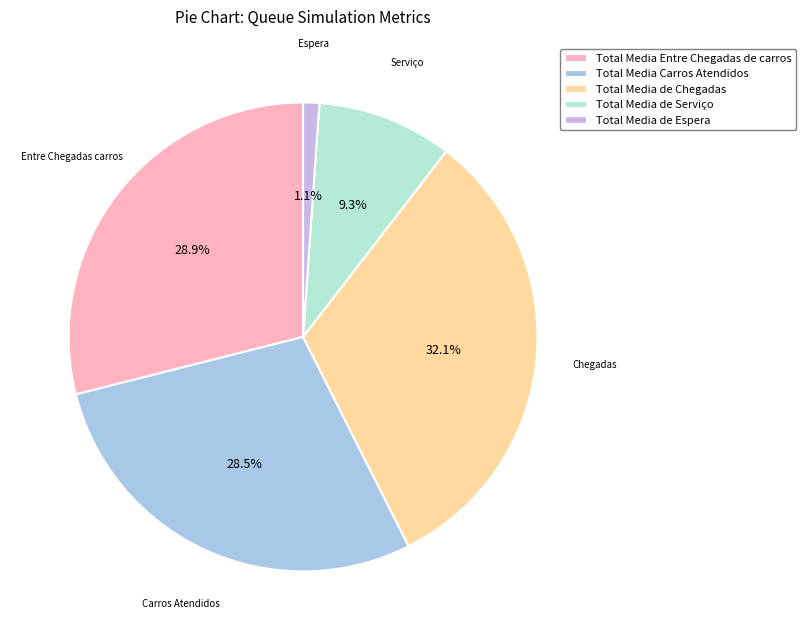

How much of the chart is everything except Total Media de Chegadas?

67.9%